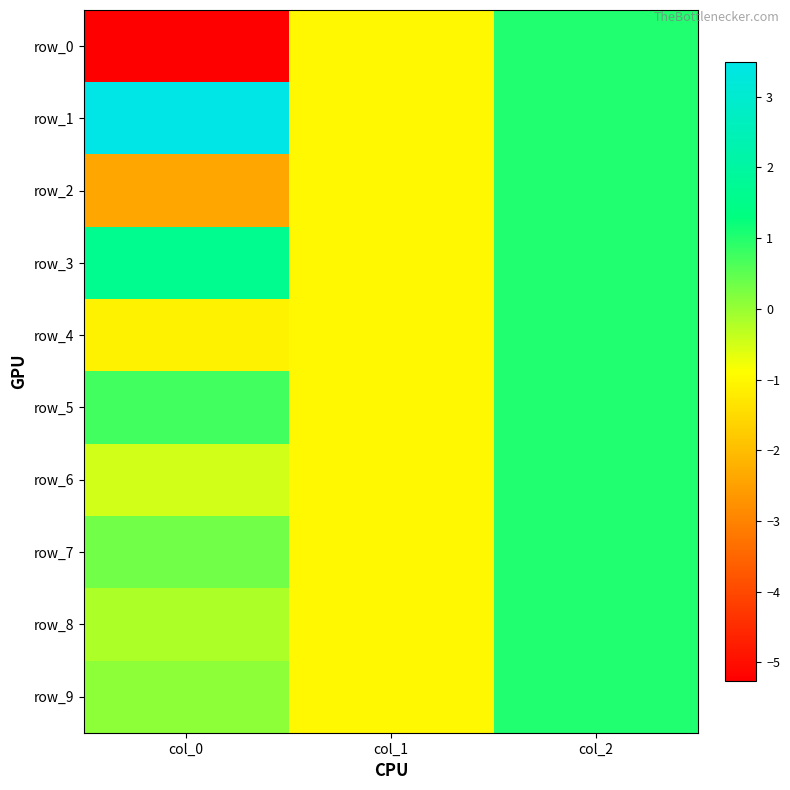

Rank the series by their maximum value, from lowest to highest.

row_0, row_2, row_4, row_5, row_6, row_7, row_8, row_9, row_3, row_1